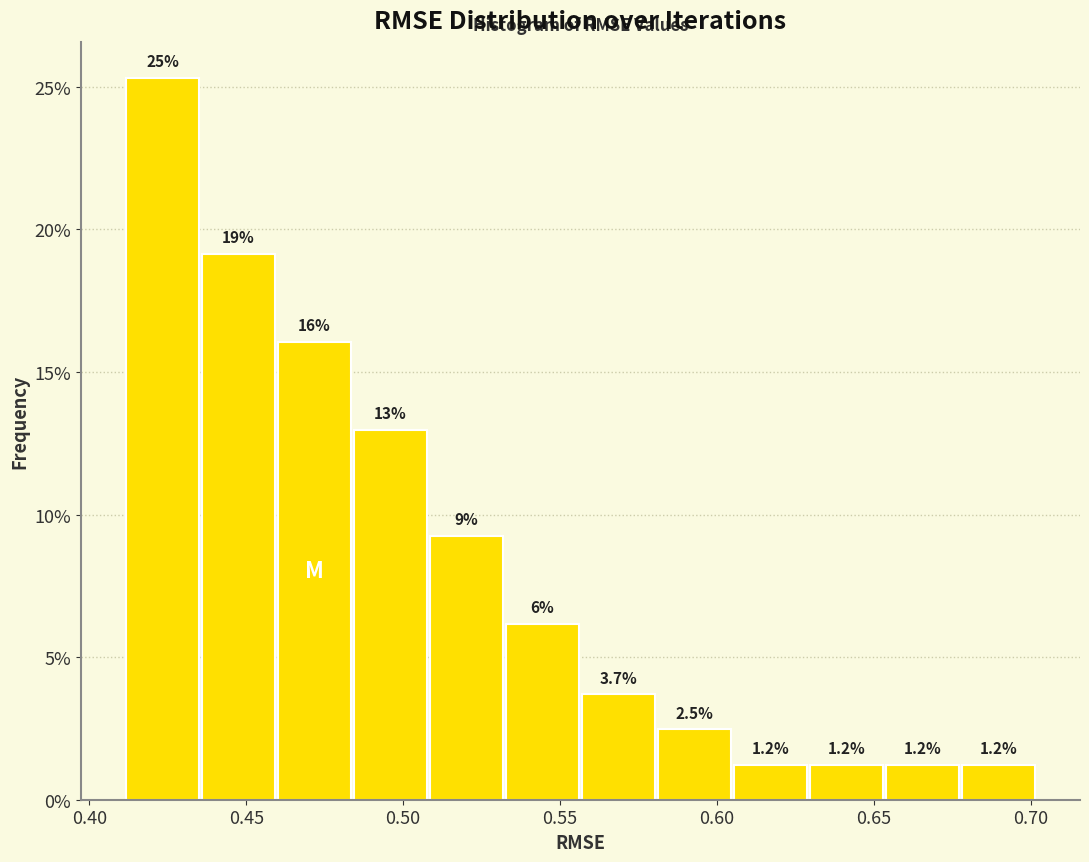

Over which range of the x-axis is the bar tallest?

0.410 to 0.435